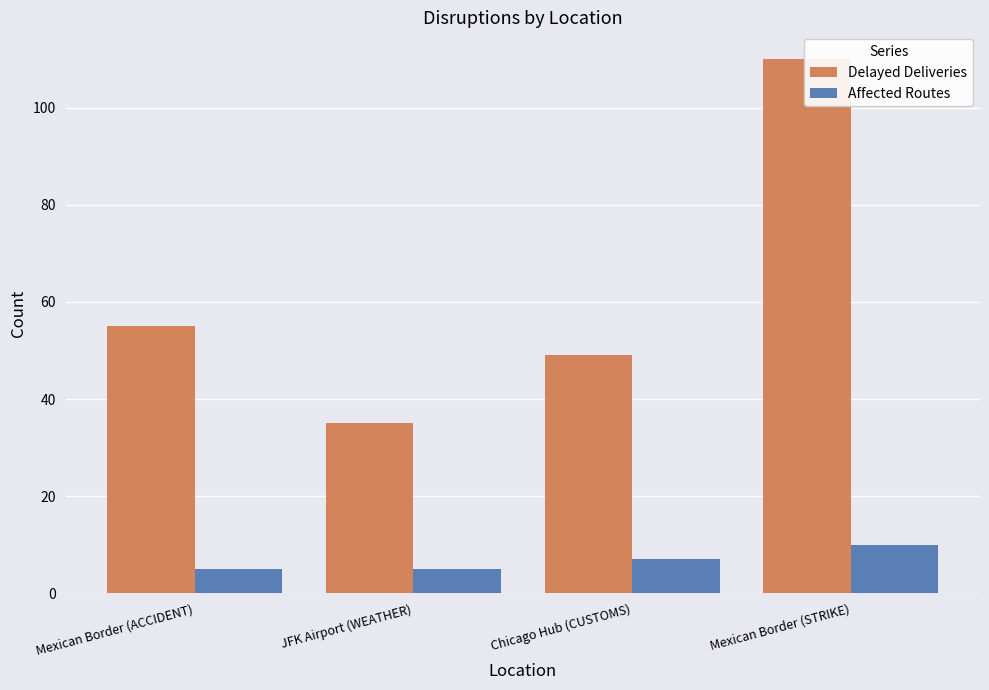

Between JFK Airport (WEATHER) and Mexican Border (ACCIDENT), which is larger?

Mexican Border (ACCIDENT)